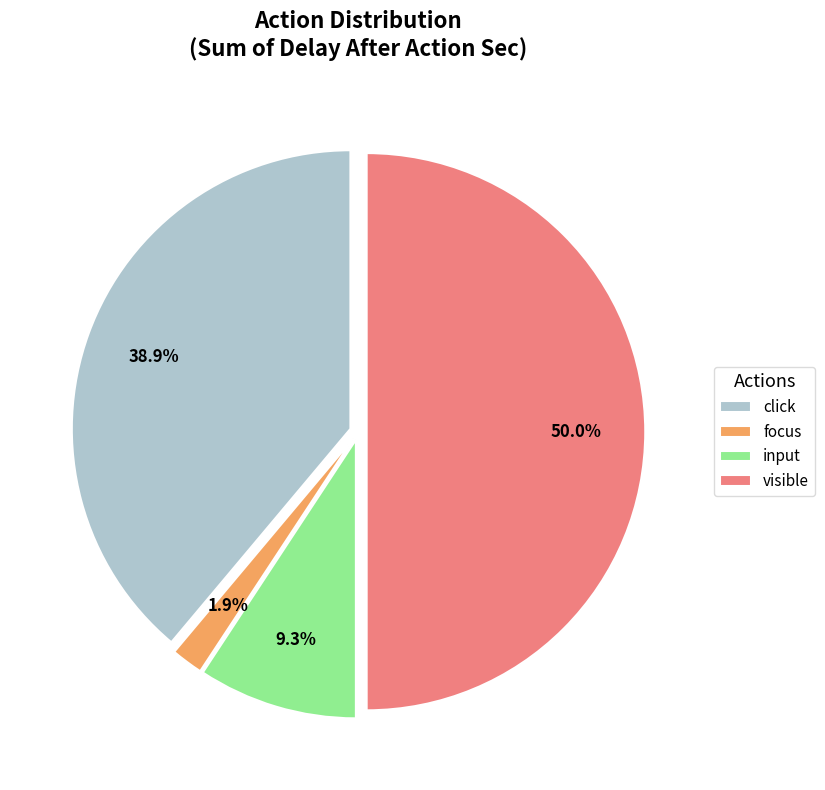

How many segments does this pie chart have?

4